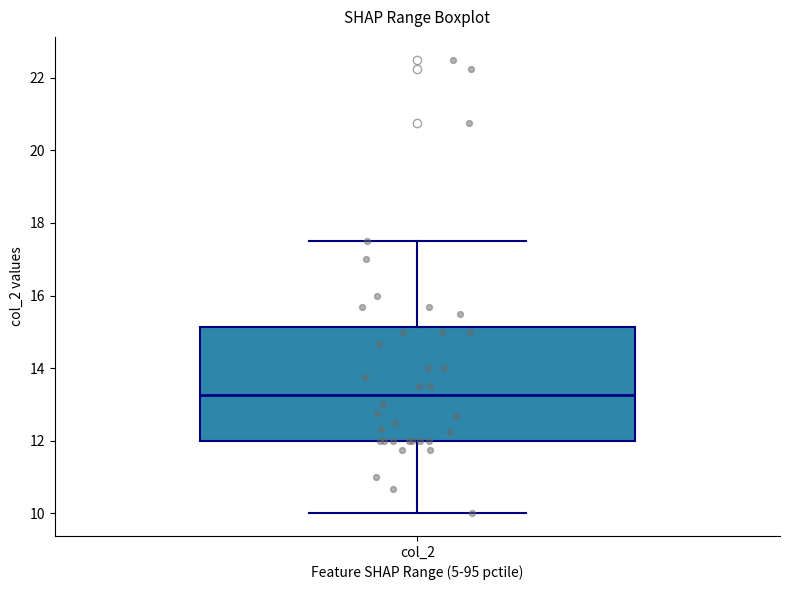

Read this box plot against the y-axis: the position of the median line, the range covered by the box, and the ends of both whiskers. The values are not printed on the chart, so give them approximately, as read against the axis.

median 13.2, box 12.0 to 15.2, whiskers 10.0 to 17.6